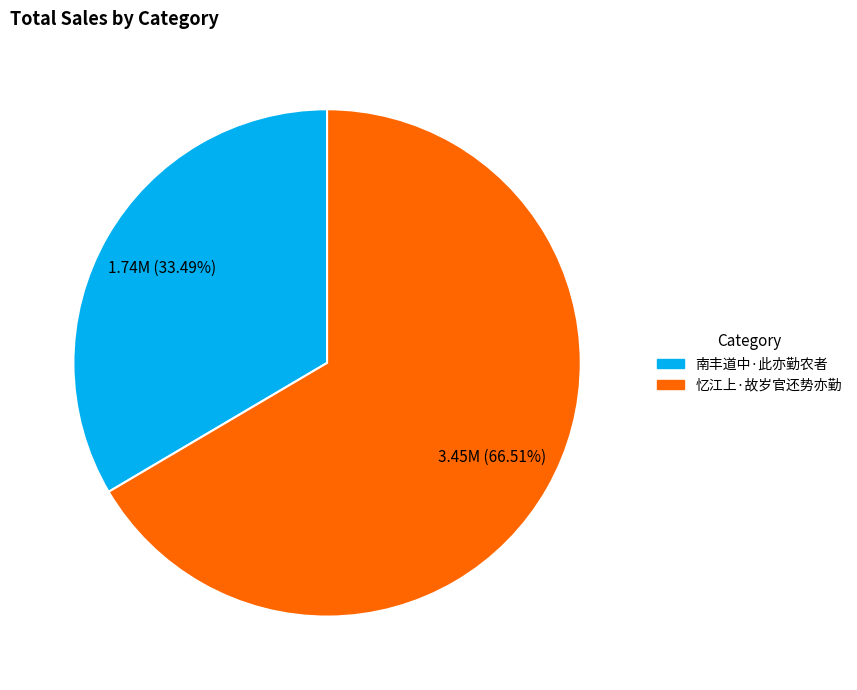

Between 忆江上·故岁官还势亦勤 and 南丰道中·此亦勤农者, which is larger?

忆江上·故岁官还势亦勤